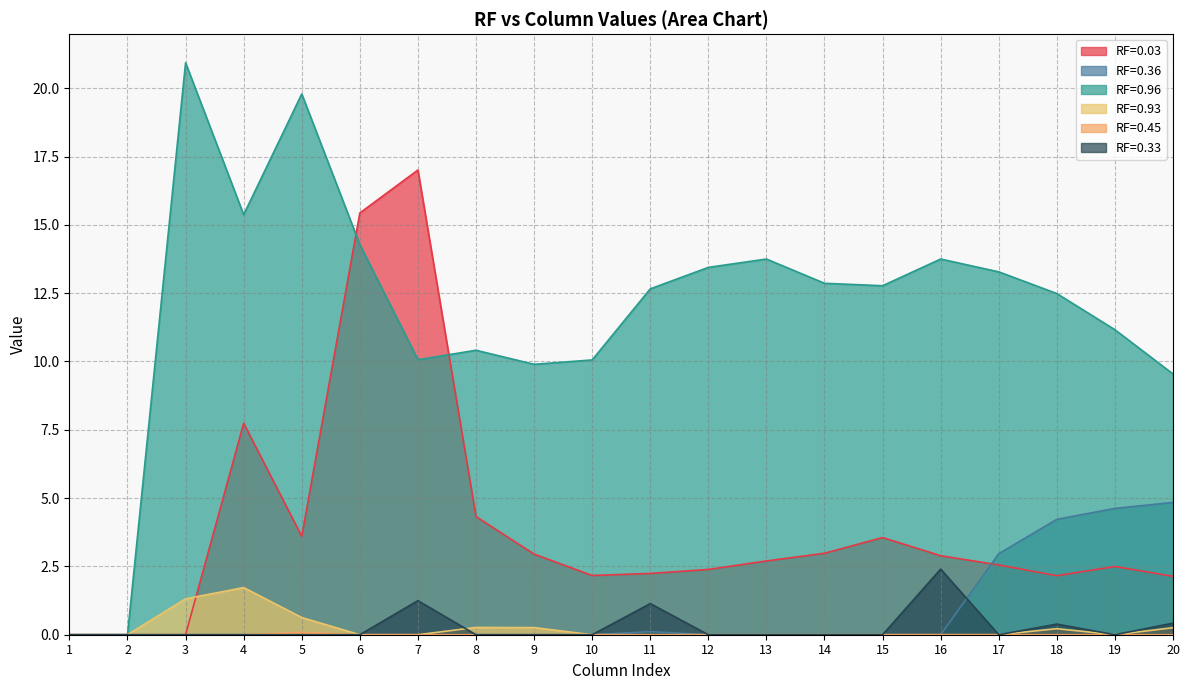

What is the value of the RF=0.96 point at the 6th from the left?

14.3